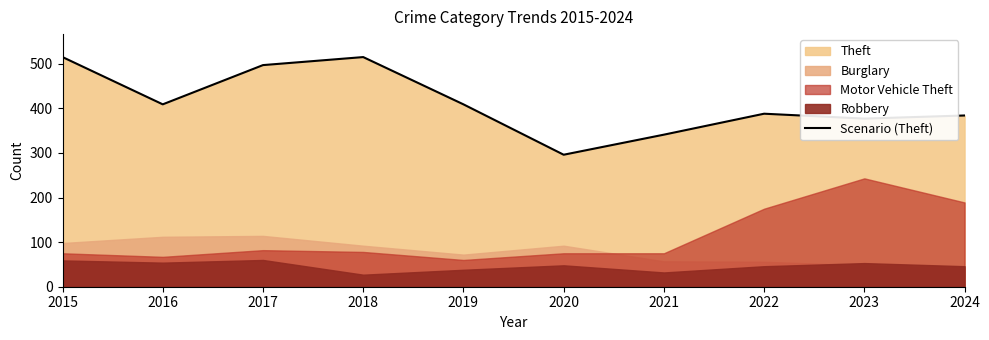

True or false: the data shows 384 at 2024.

True